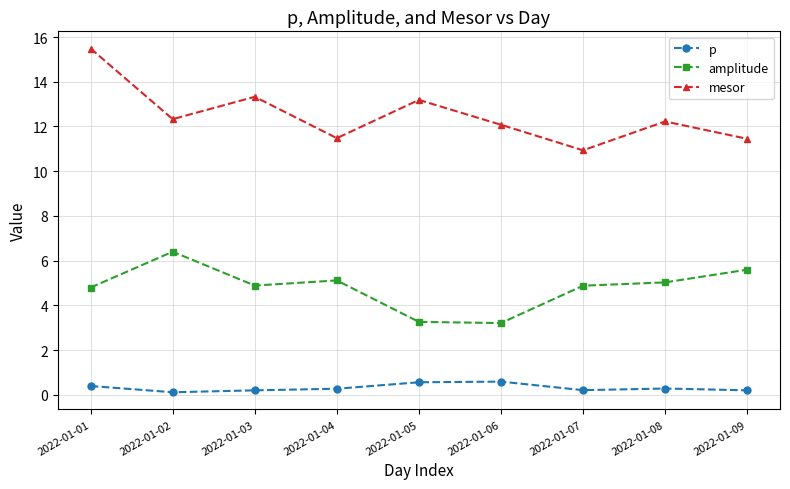

What is the difference between the highest and lowest values at 2022-01-08?

11.9